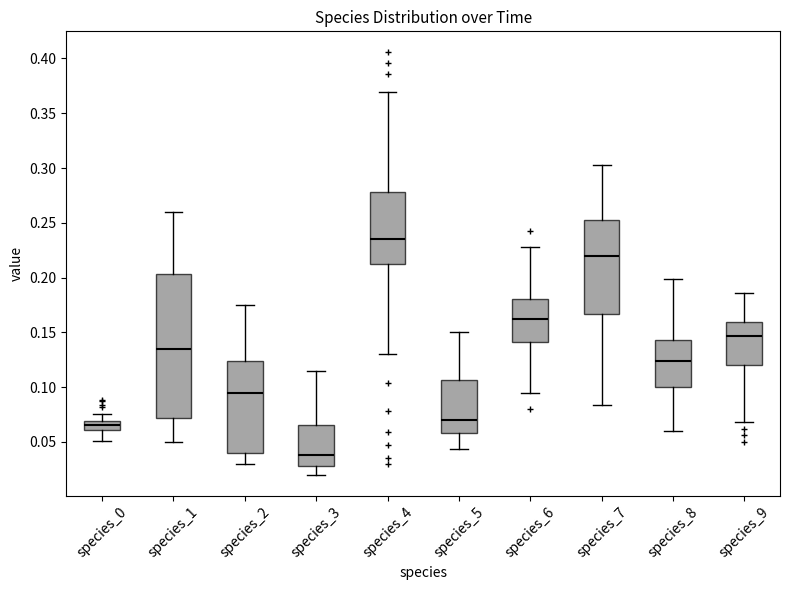

Where does the upper whisker of the box for species_7 end on the y-axis? The values are not printed on the chart, so give them approximately, as read against the axis.

0.305